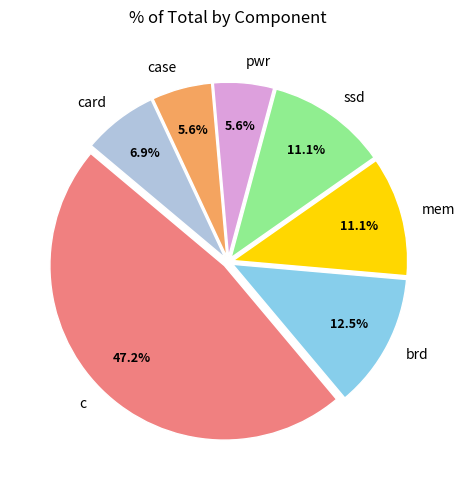

Which category has the biggest portion of the pie?

c